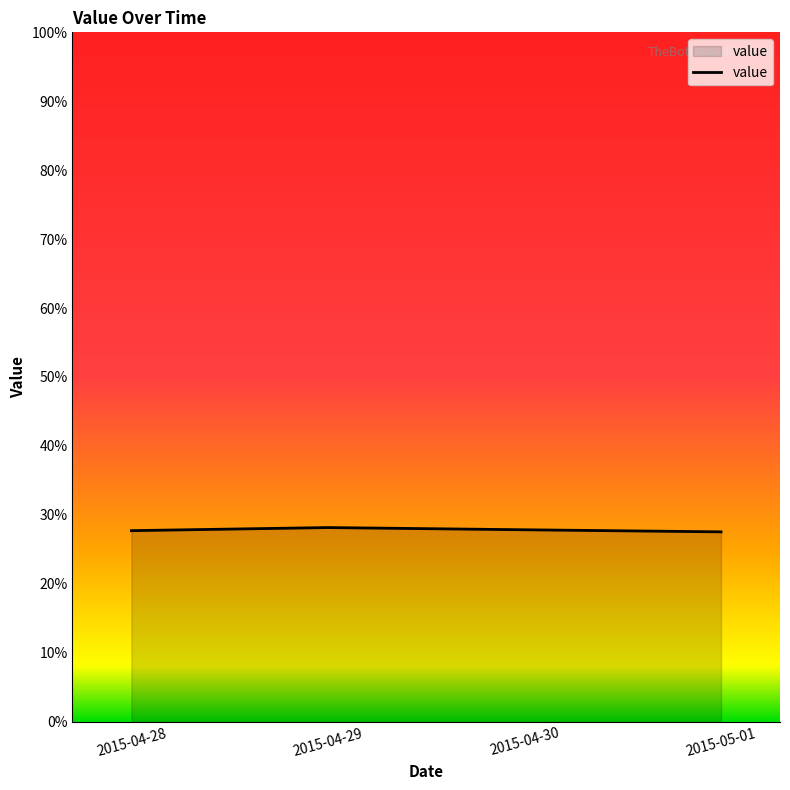

Rank the categories by value from lowest to highest.

2015-05-01, 2015-04-28, 2015-04-30, 2015-04-29